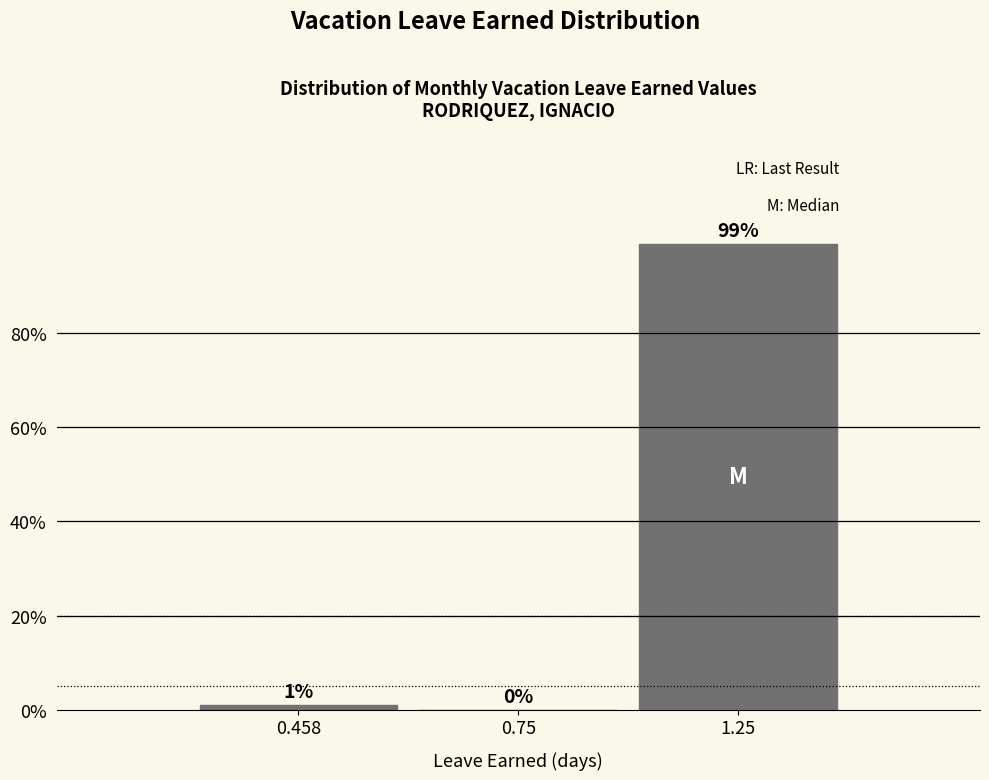

Reading right to left, list all the values displayed in this chart.

1.25=99.0	0.75=0.0	0.458=1.0